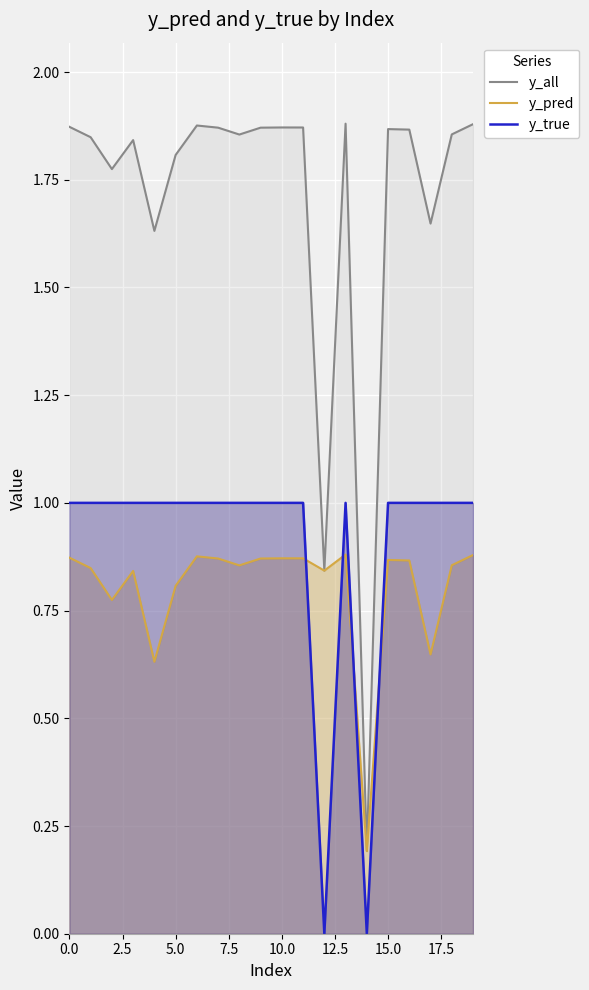

True or false: y_all and y_pred intersect in this chart.

False